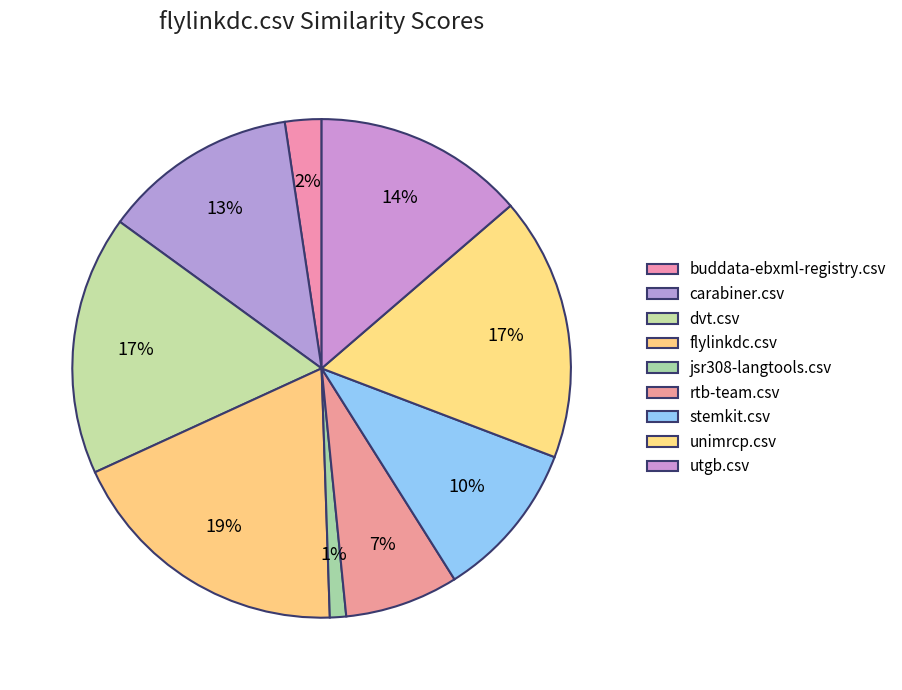

To the nearest percent, what is the average slice percentage?

11%